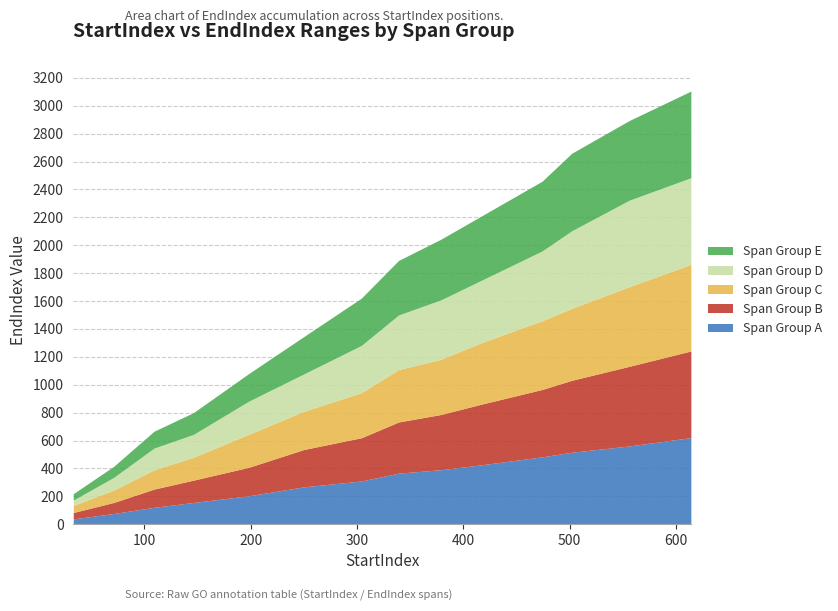

True or false: EndIndex_E has a value of 66 at 33.

False